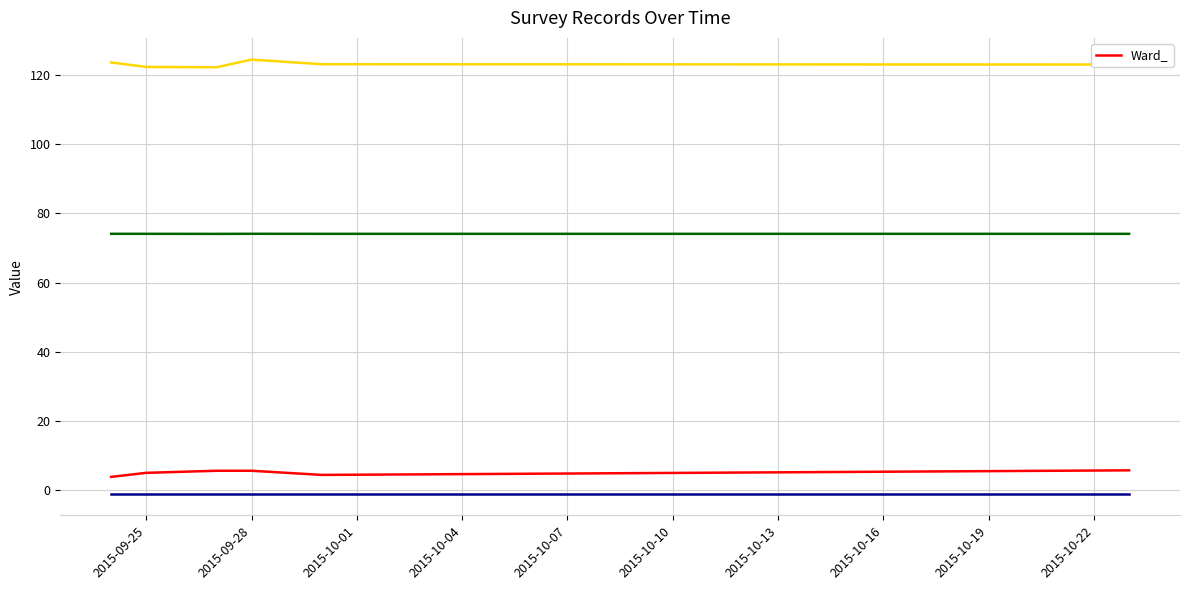

What is the value of the 4th point from the left?

5.6